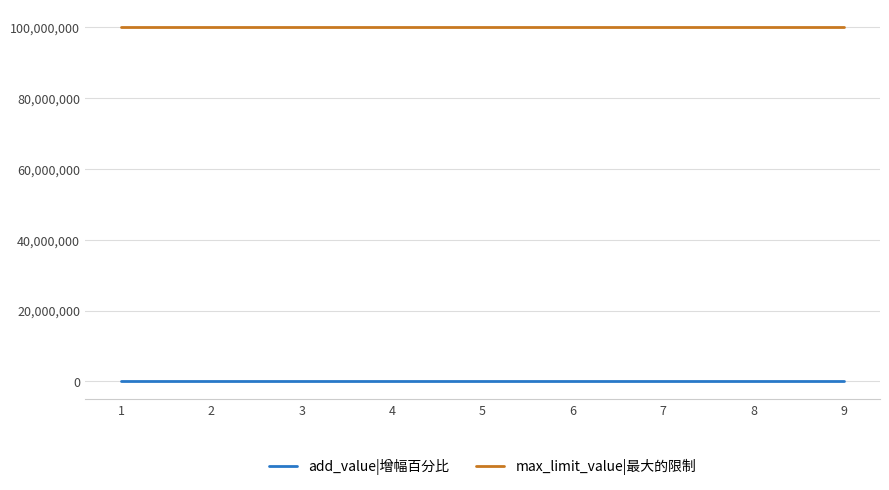

Is the value of max_limit_value|最大的限制 at 4 greater than the value of add_value|增幅百分比 at 3?

Yes